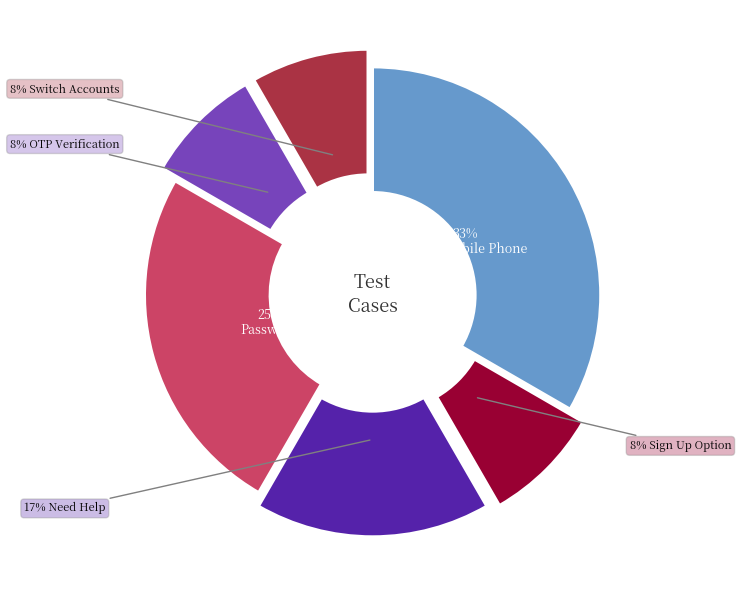

To the nearest percent, what is the average slice percentage?

17%